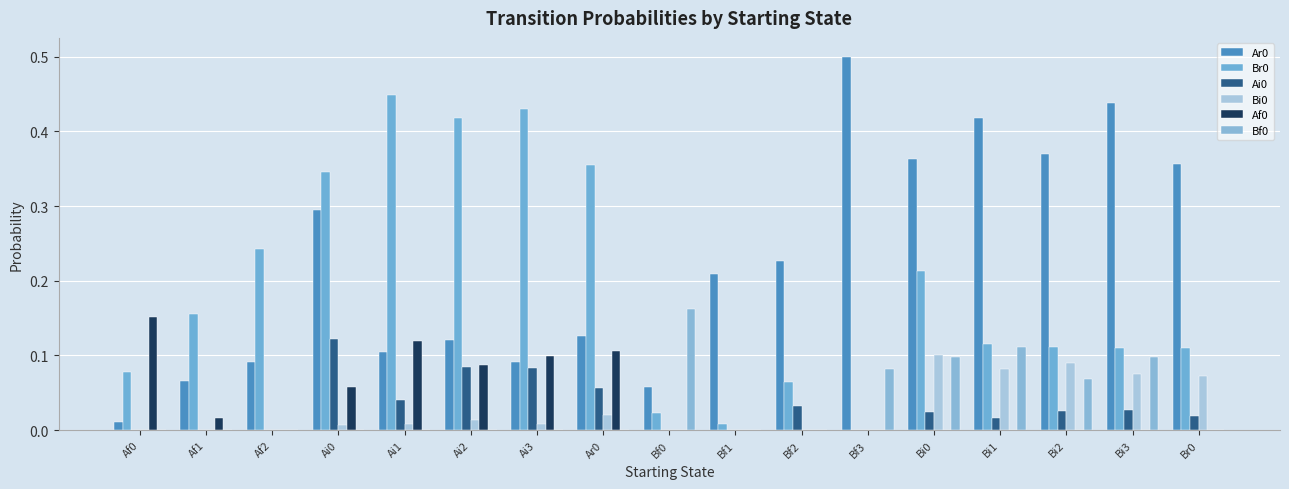

At how many categories does at least one series exceed 0?

17